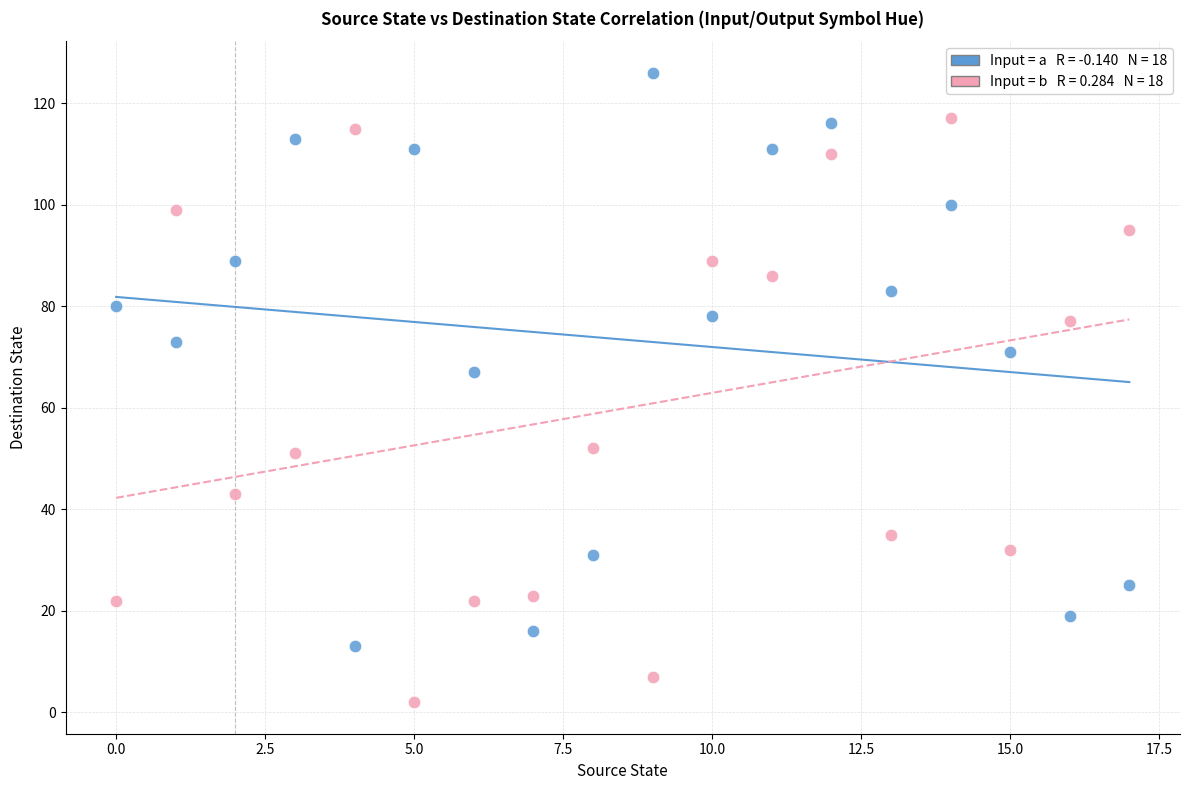

Across all series, what Y value is closest to 64?

67